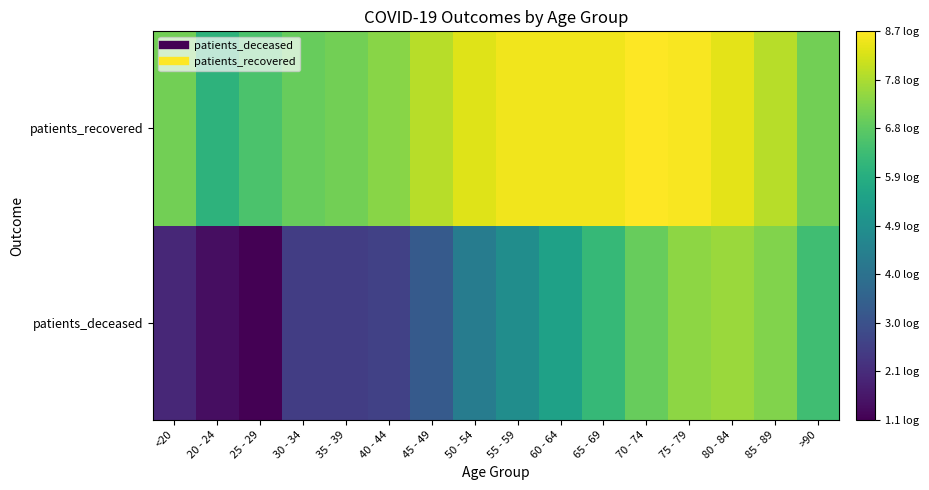

Reading left to right, what are all the values shown in this chart?

patients_deceased: <20=1.9	20 - 24=1.4	25 - 29=1.1	30 - 34=2.5	35 - 39=2.5	40 - 44=2.6	45 - 49=3.3	50 - 54=4.3	55 - 59=4.9	60 - 64=5.5	65 - 69=6.2	70 - 74=6.9	75 - 79=7.4	80 - 84=7.6	85 - 89=7.3	>90=6.4
patients_recovered: <20=7.1	20 - 24=6.0	25 - 29=6.6	30 - 34=7.0	35 - 39=7.1	40 - 44=7.4	45 - 49=7.9	50 - 54=8.3	55 - 59=8.6	60 - 64=8.6	65 - 69=8.6	70 - 74=8.7	75 - 79=8.7	80 - 84=8.4	85 - 89=7.9	>90=7.1